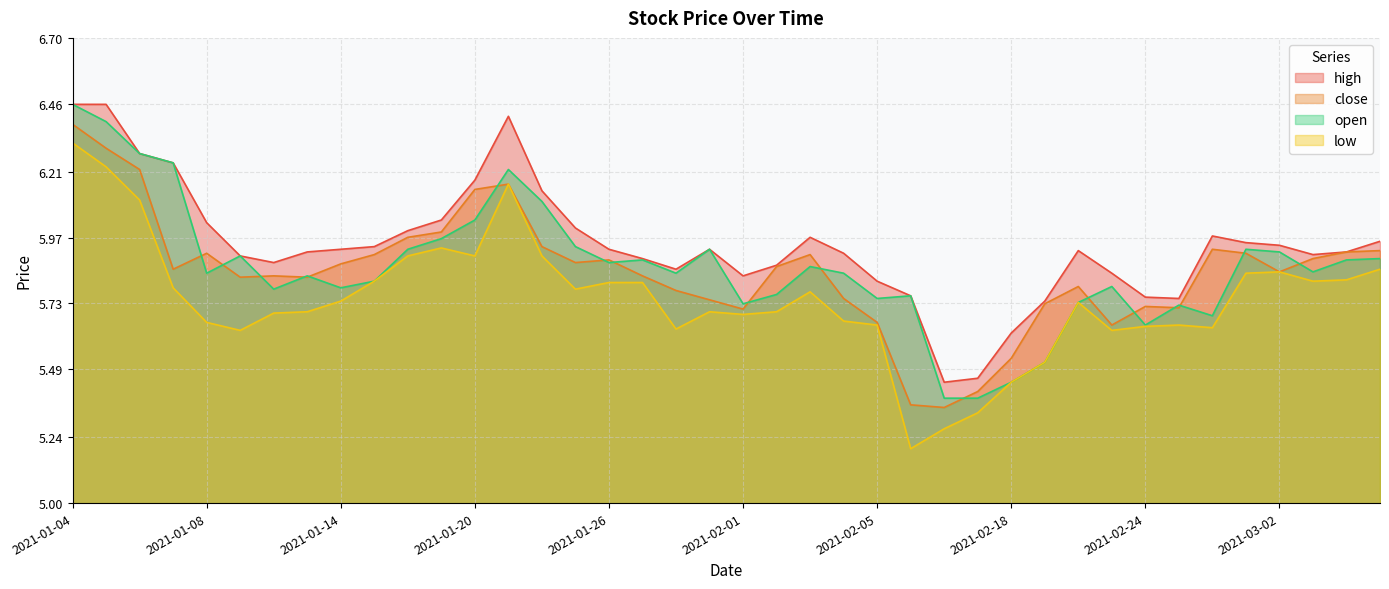

What is the label of the 31st point from the right?

2021-01-15